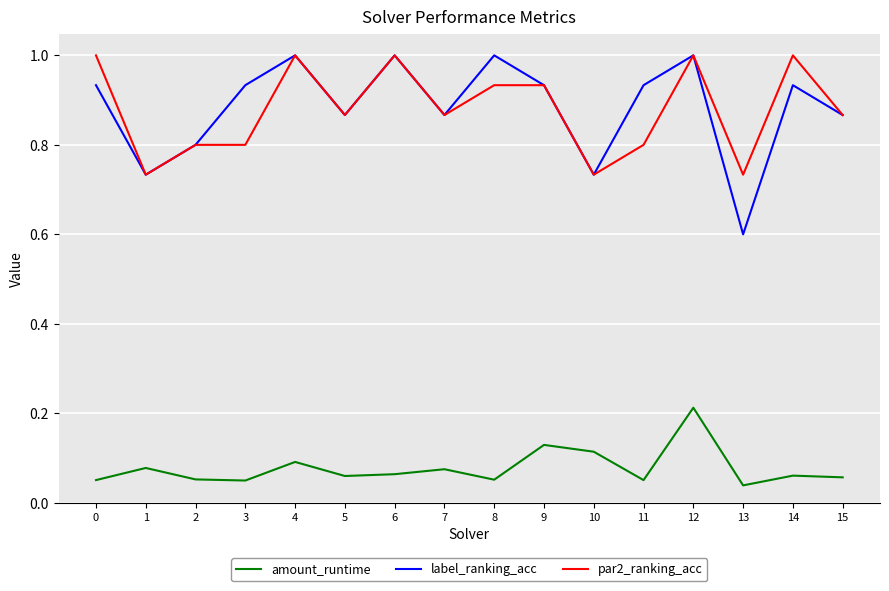

At which label does amount_runtime reach its peak?

12